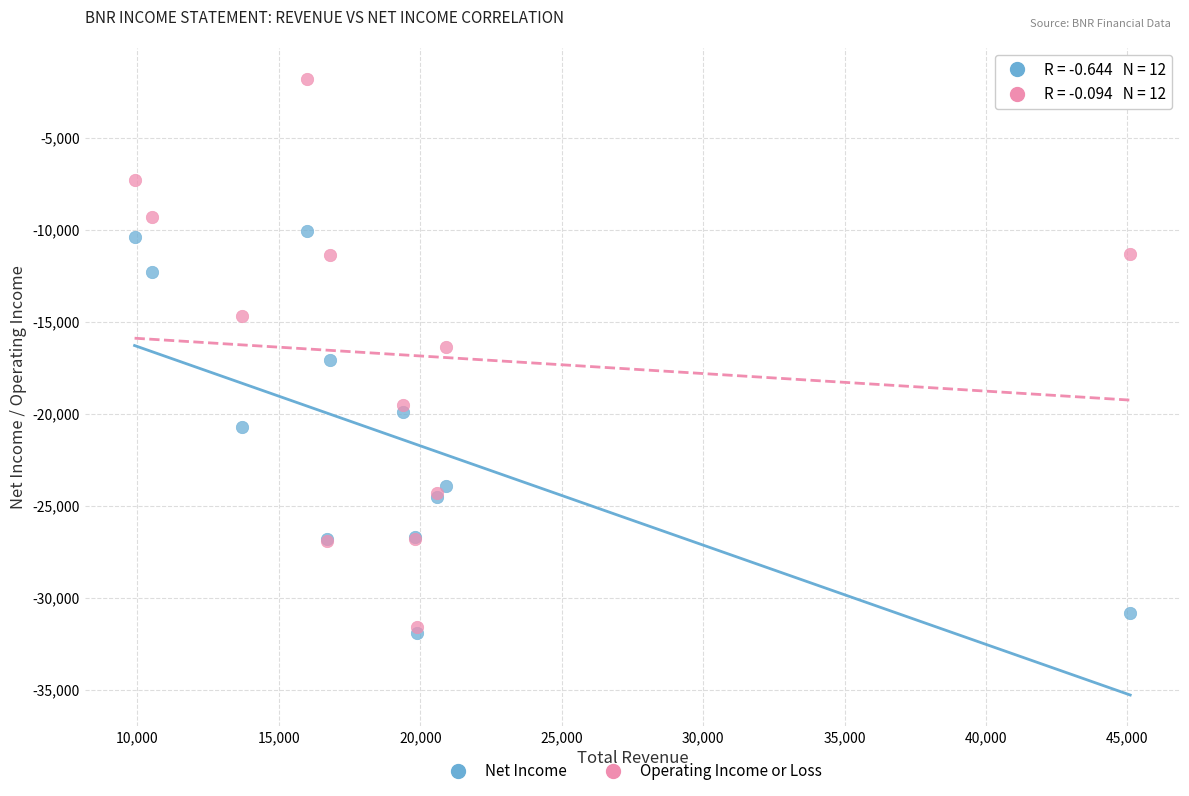

Which series contains the highest Y value?

Operating Income or Loss